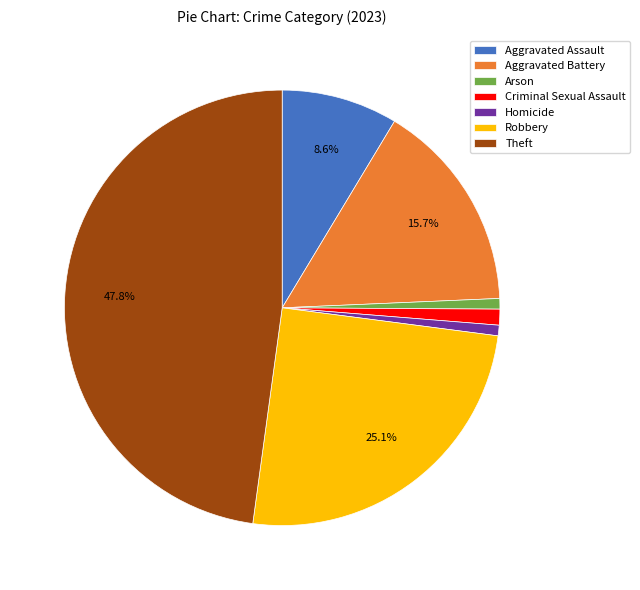

Do Robbery and Aggravated Battery together represent more than half of the pie?

No